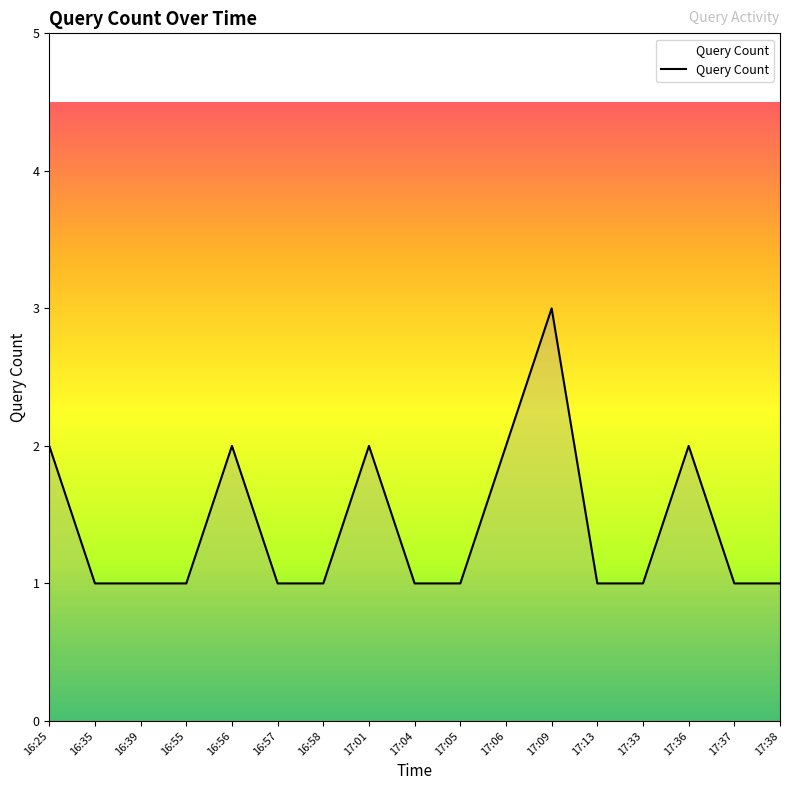

The chart shows a value of 1 at 16:55. True or false?

True